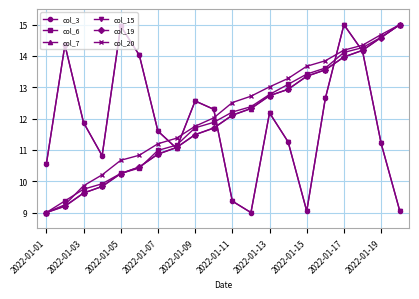

Which series has the largest total across all categories?

col_20